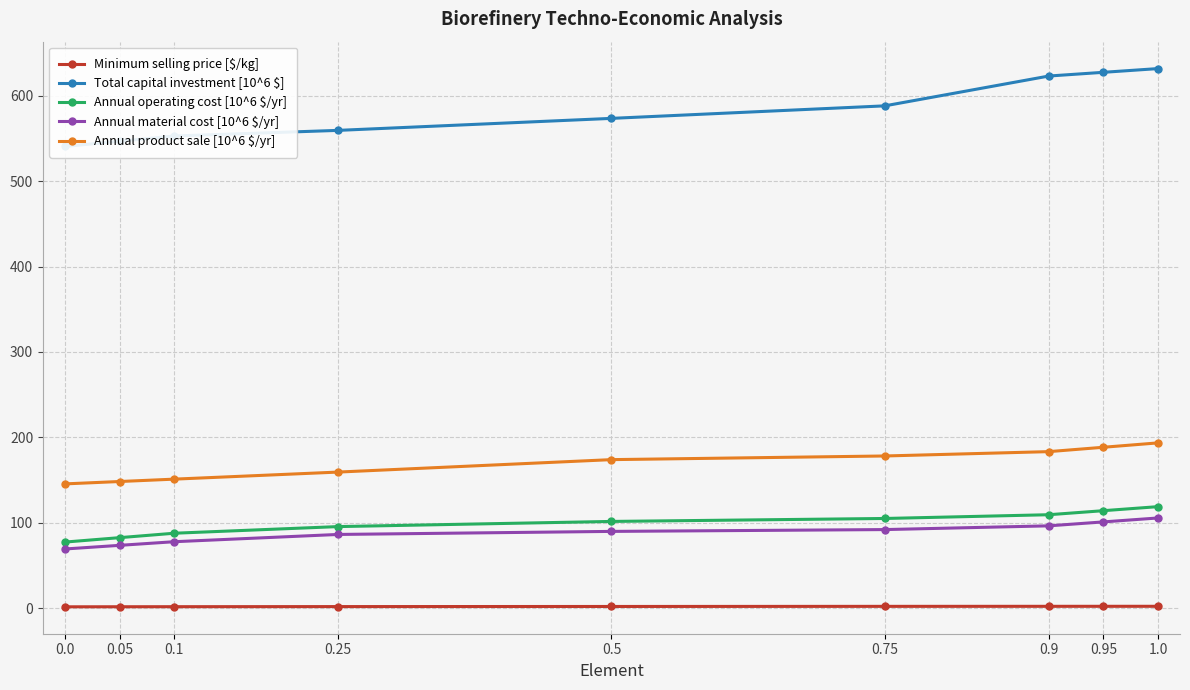

Between 0.95 and 0.25, which is larger?

0.95